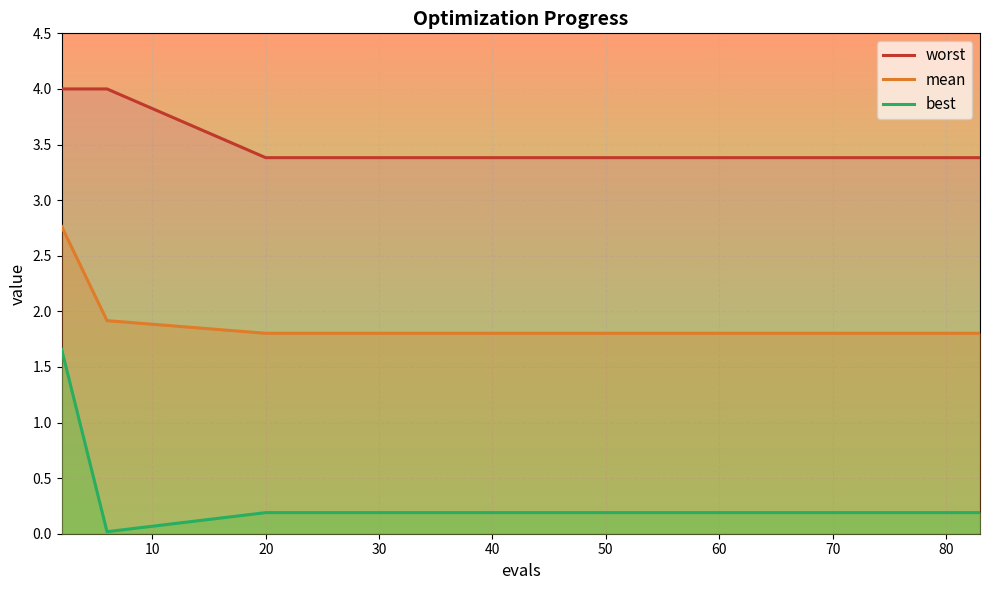

Rank the series by their maximum value, from highest to lowest.

worst, mean, best